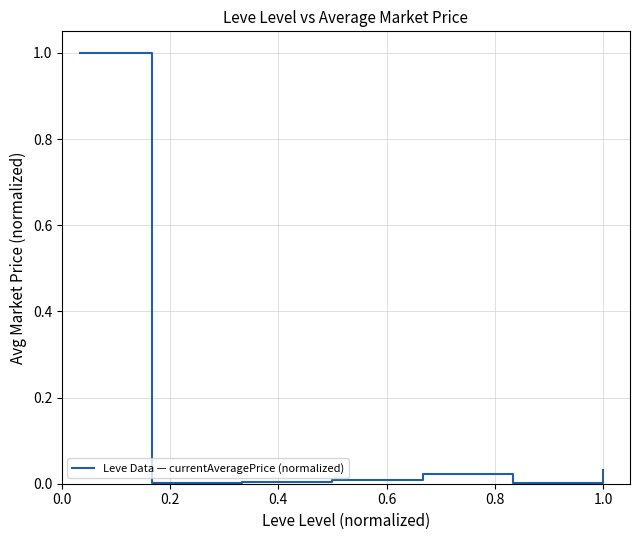

What is the sum of all values?

1.1